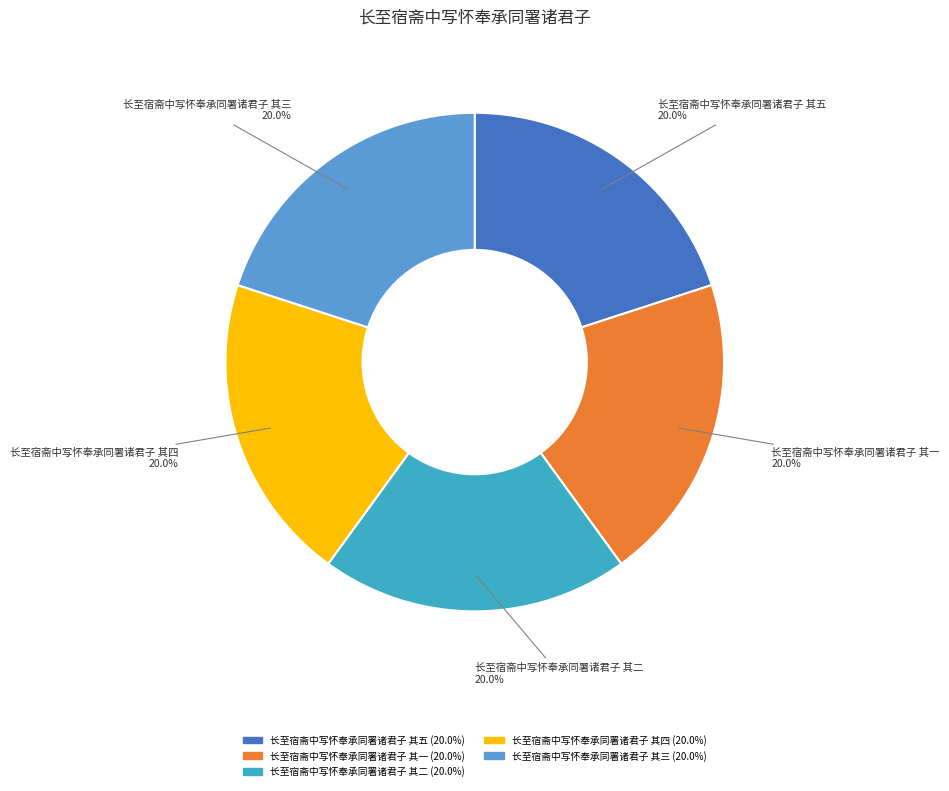

What is the ratio of the value at 长至宿斋中写怀奉承同署诸君子 其四 to the value at 长至宿斋中写怀奉承同署诸君子 其五?

1.0